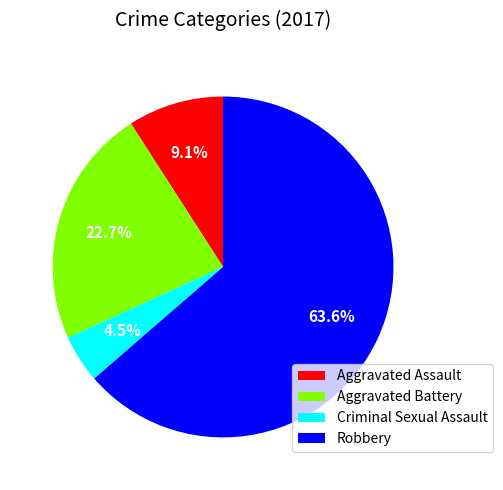

Is the sum of Aggravated Assault and Criminal Sexual Assault greater than half?

No